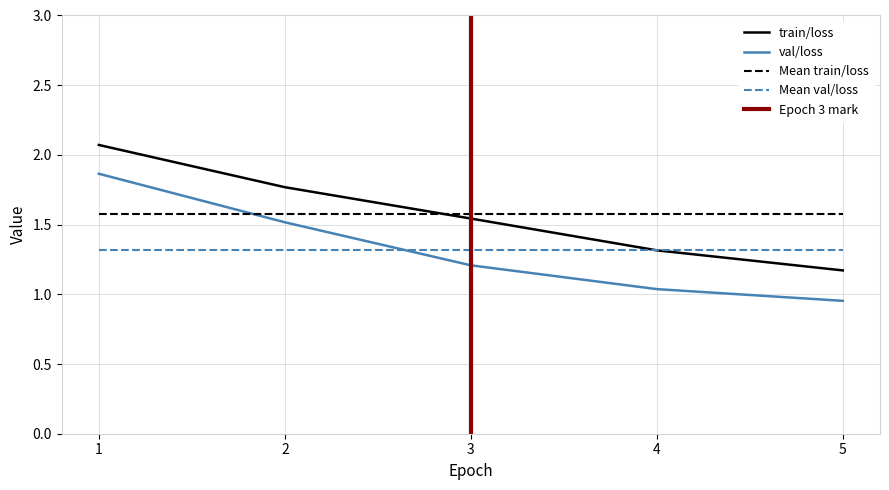

Rank the categories by train/loss value from highest to lowest.

1, 2, 3, 4, 5